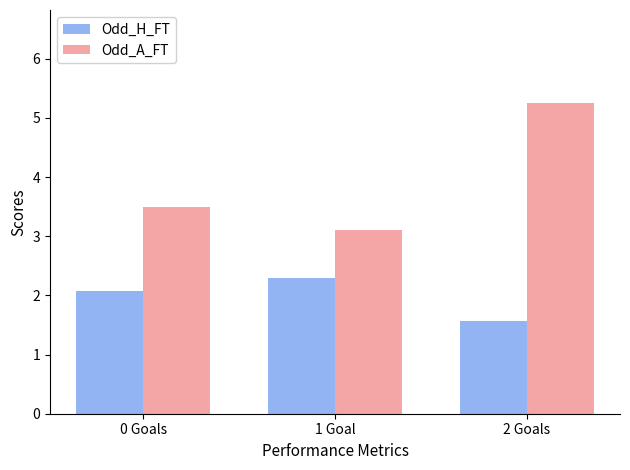

Count the number of data series in this chart.

2